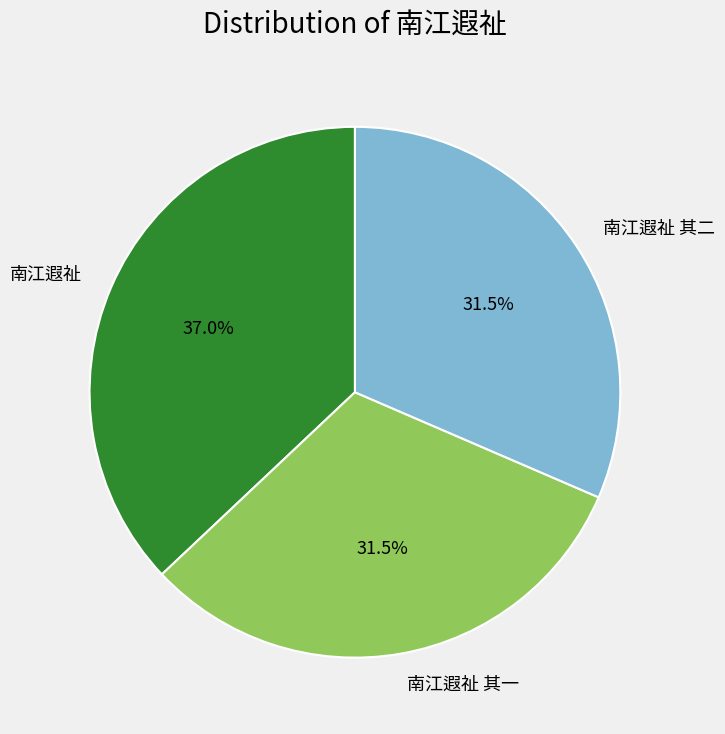

What is the largest slice in the pie chart?

南江遐祉